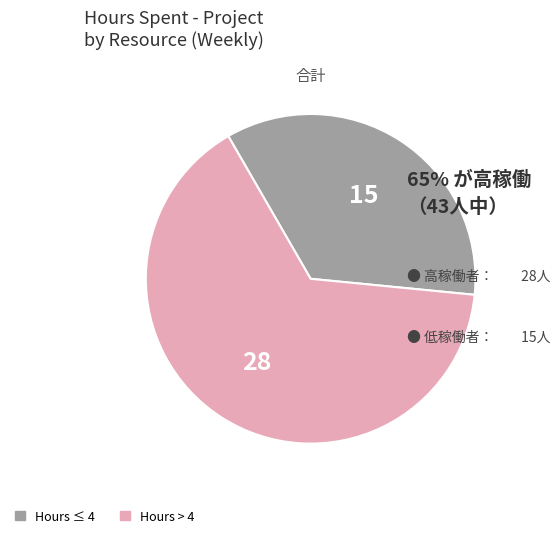

Is there a majority slice in this chart?

Yes